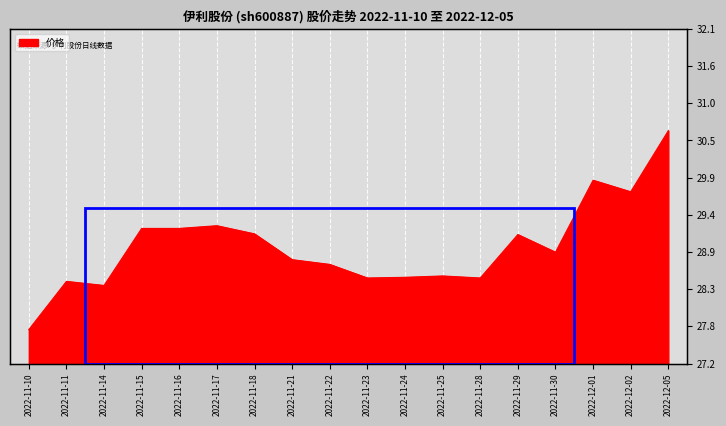

How many points are higher than both their immediate neighbors (excluding endpoints)?

5